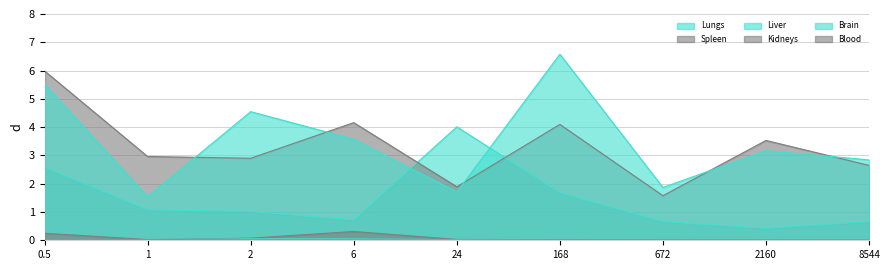

Which series has the largest range (max minus min)?

Liver